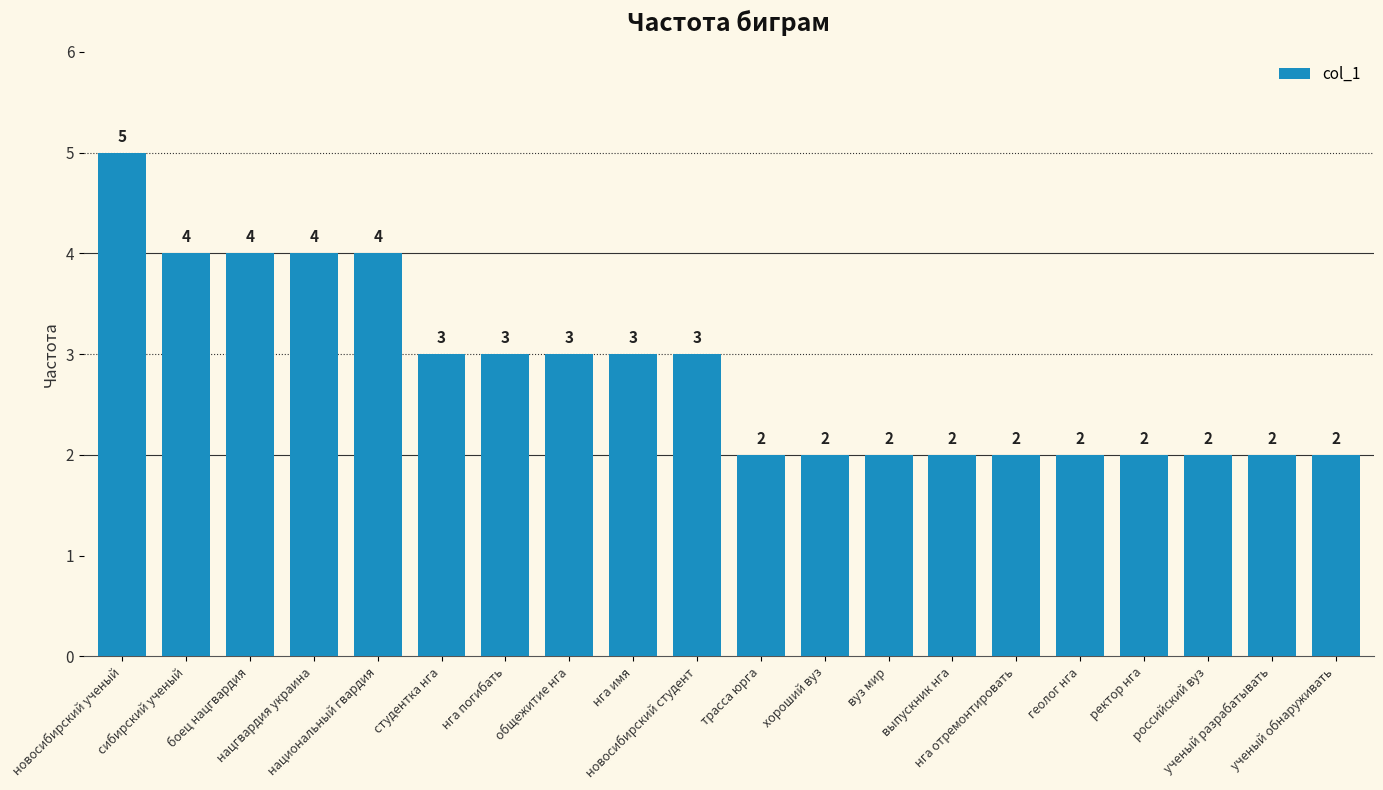

What is the value of the 15th bar from the left?

2